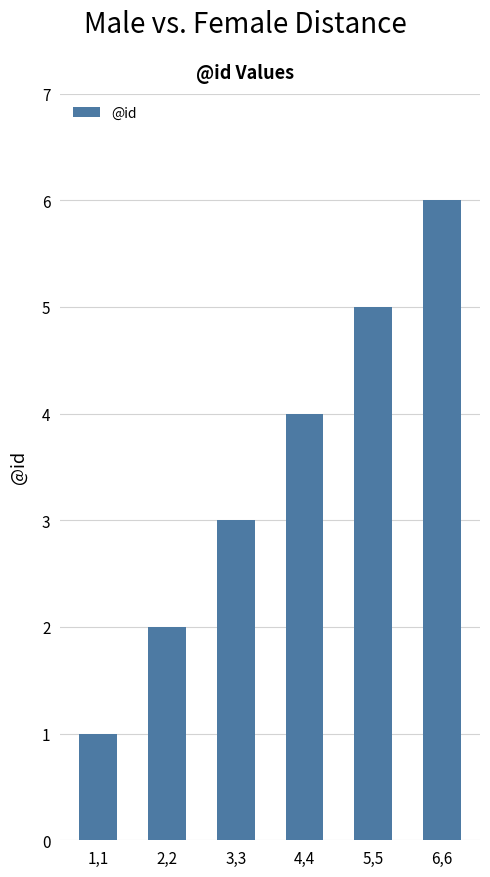

What is the value of the 2nd bar from the left?

2